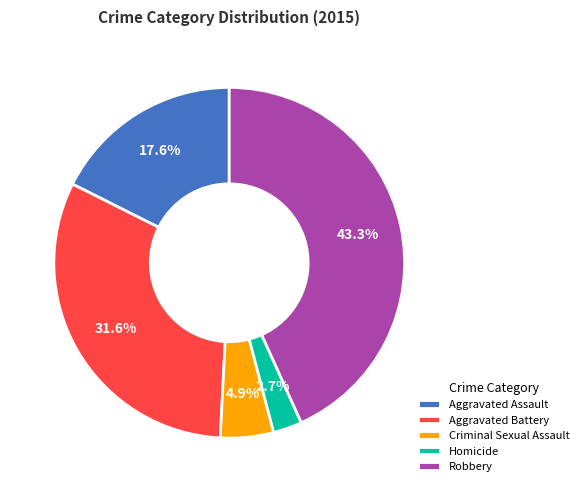

Is the sum of Robbery and Aggravated Assault greater than half?

Yes